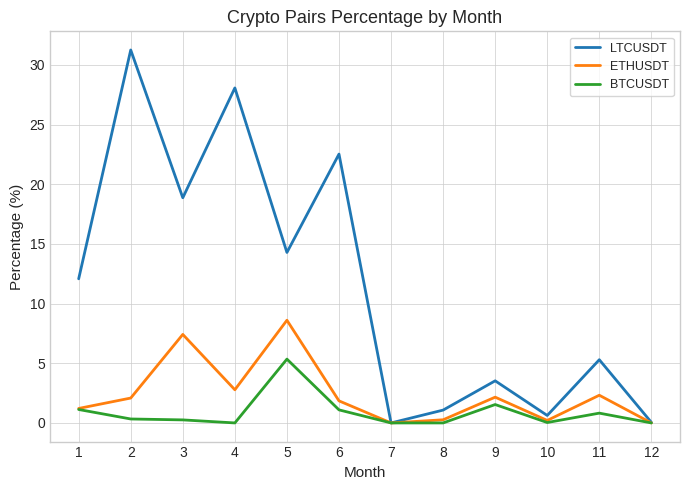

The LTCUSDT series shows 31.3 at 2. True or false?

True